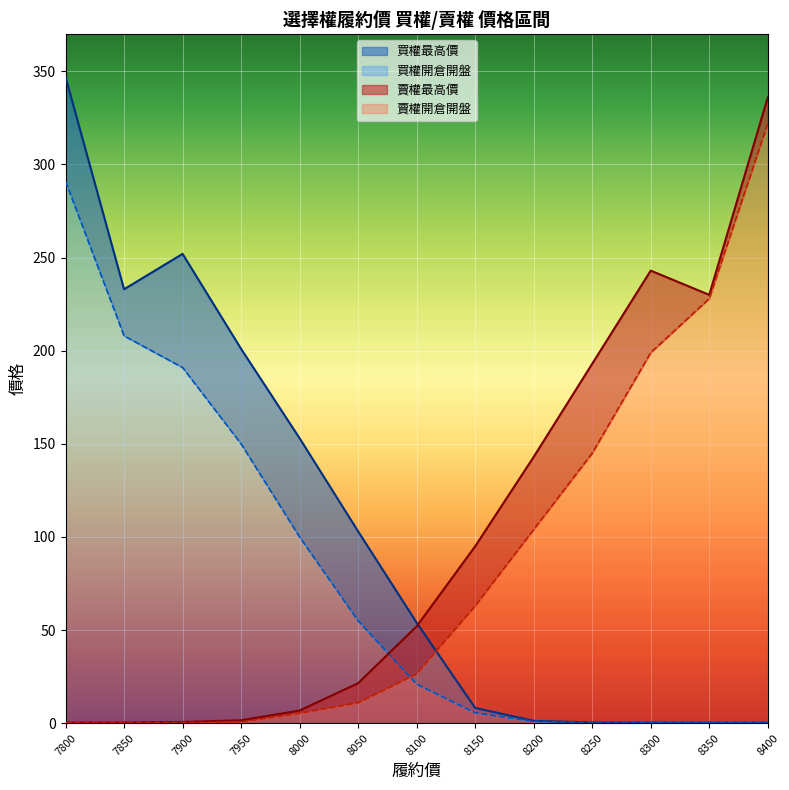

True or false: 賣權開倉開盤 and 賣權最高價 cross at least once.

False